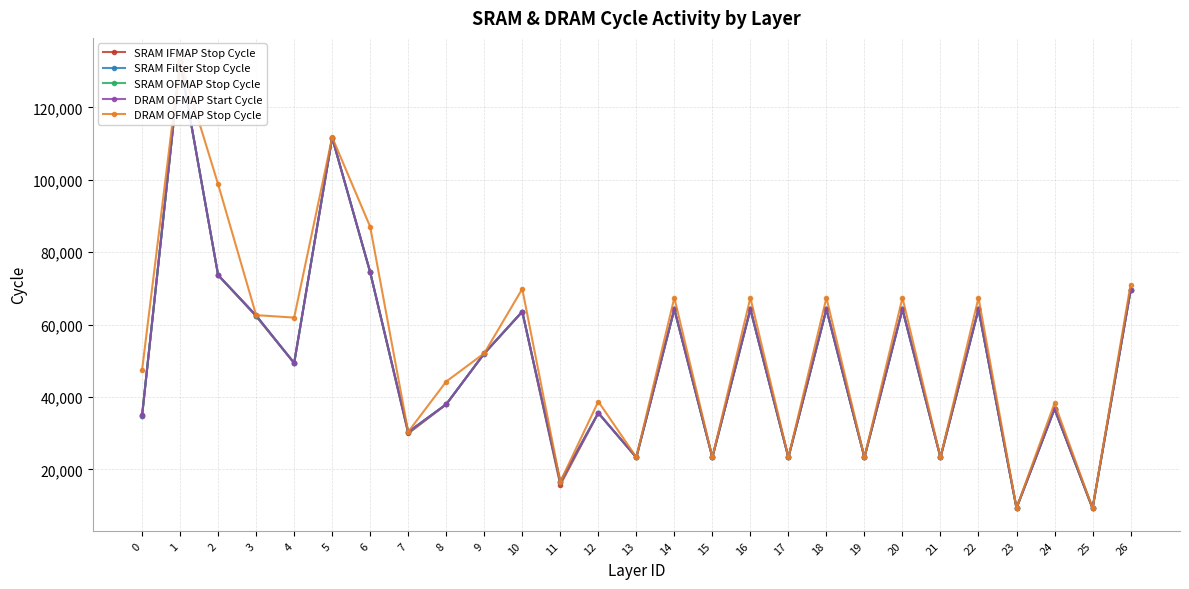

Does the chart display data point markers on the line(s)?

Yes